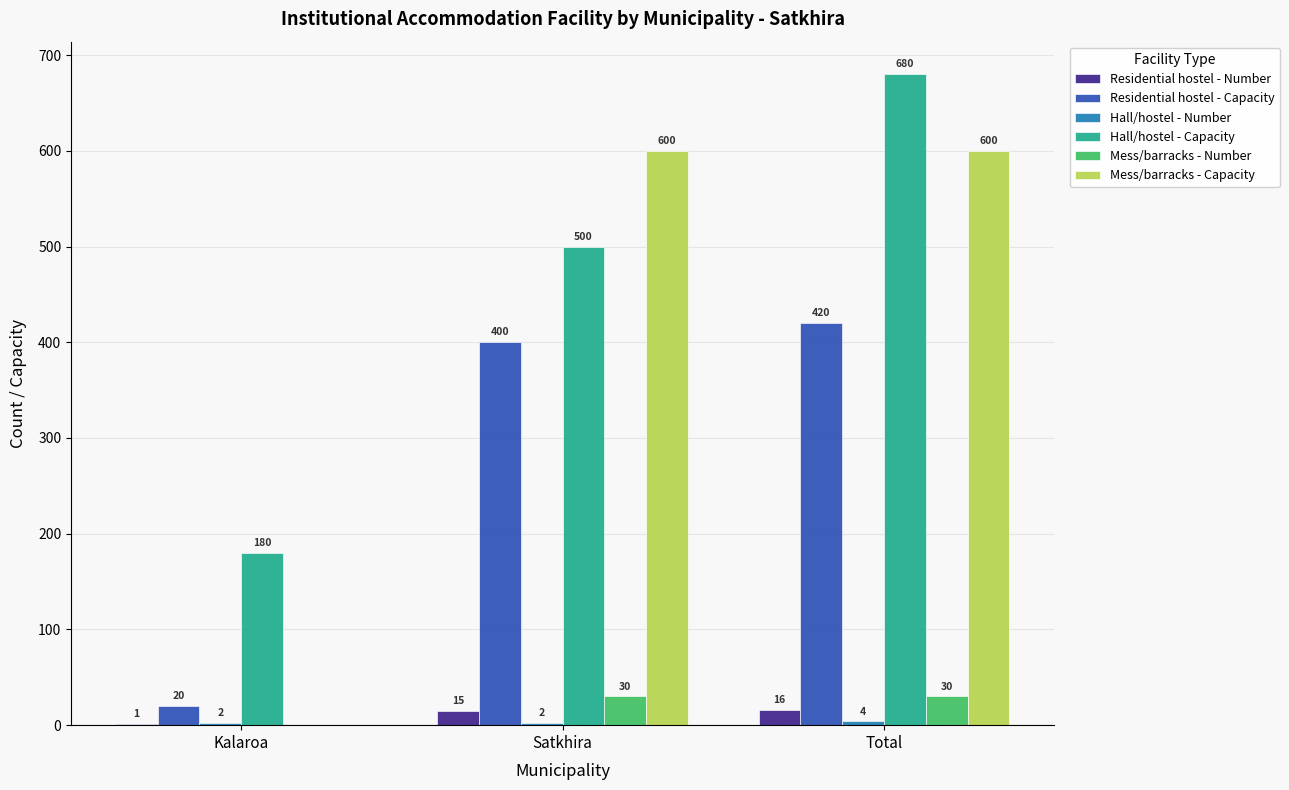

True or false: Hall/hostel - Capacity has a value of 457 at Total.

False